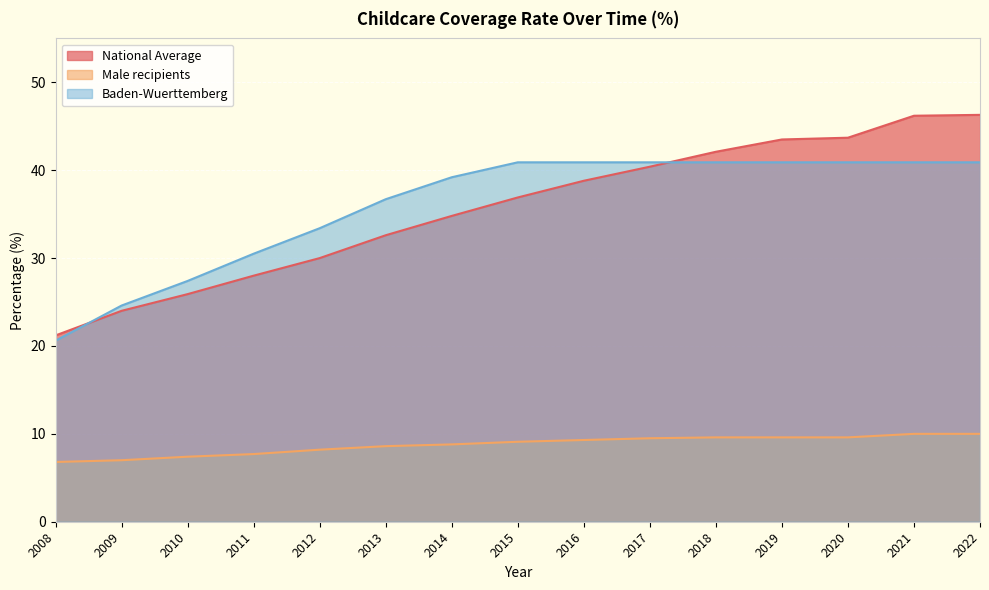

At which label is Male recipients closest to 8?

2012